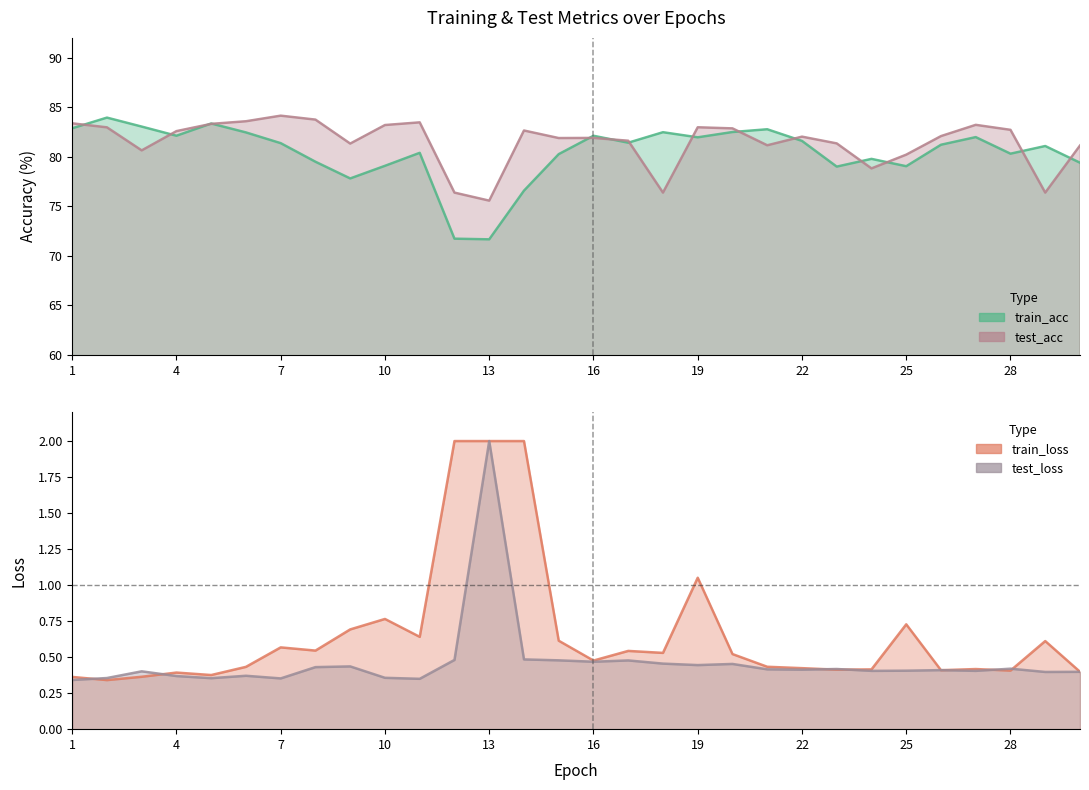

True or false: test_loss and test_acc intersect in this chart.

False